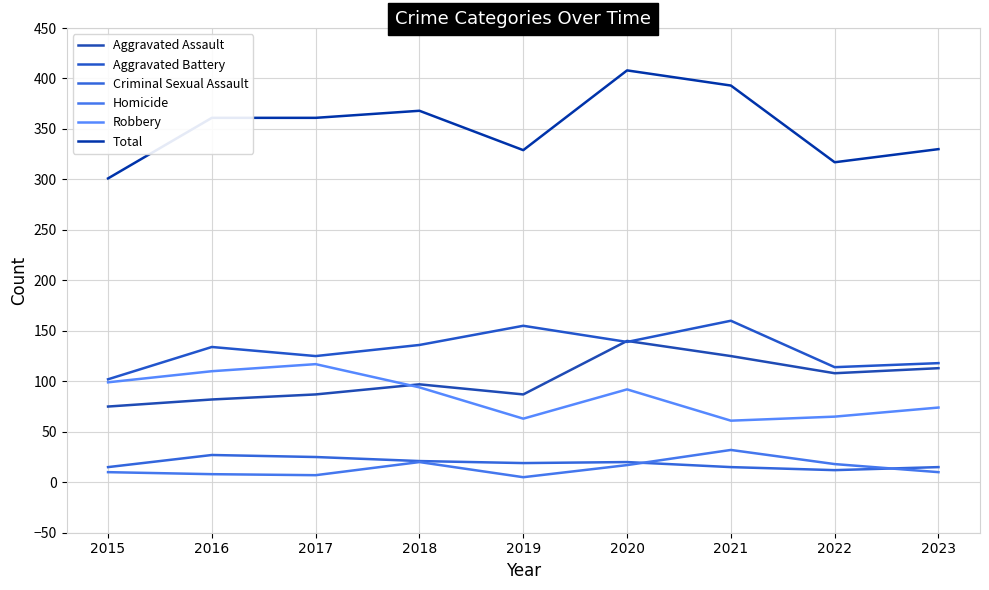

What is the difference between the maximum and minimum values in the Aggravated Battery series?

58